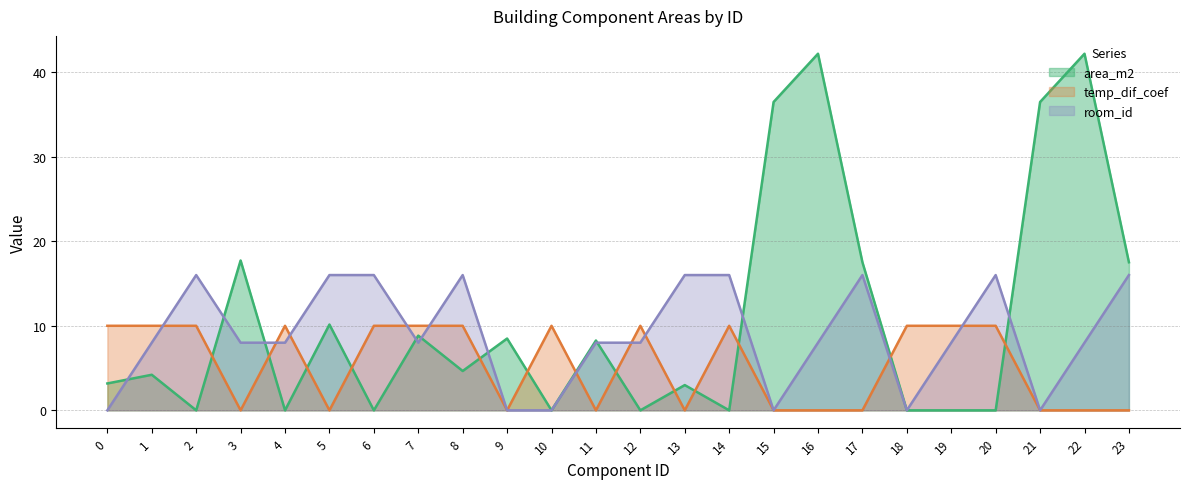

Is it true that room_id equals 16.0 at 23?

True